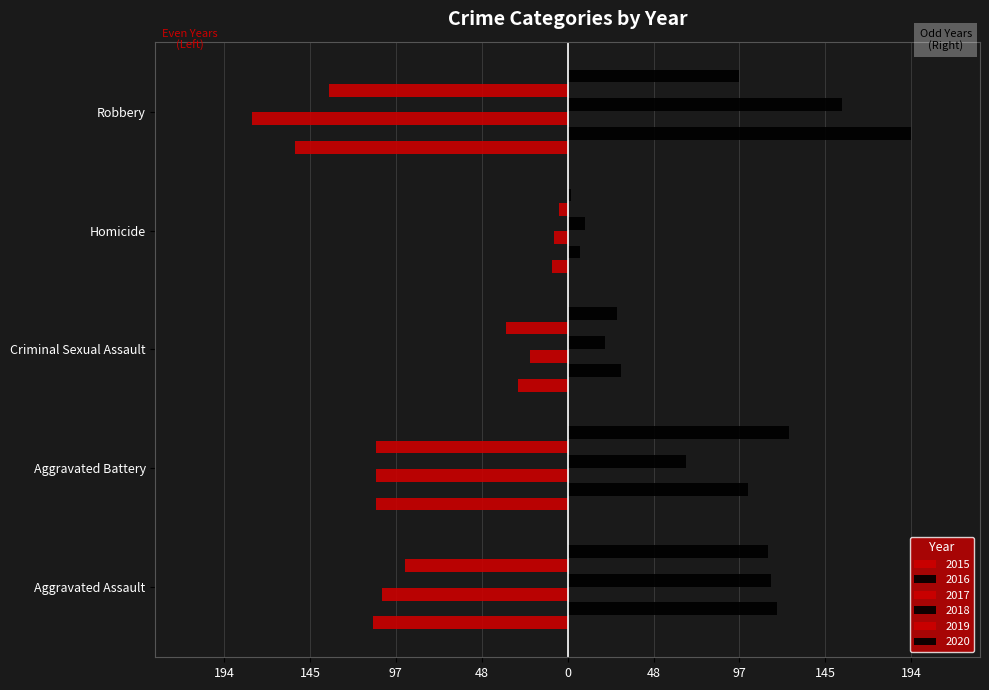

Which series has the widest spread of values?

2016